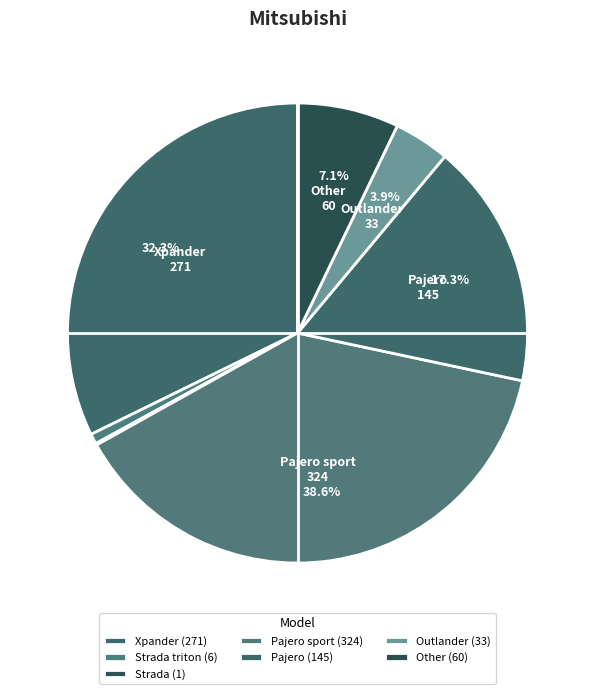

Which category has the smallest portion of the pie?

Strada